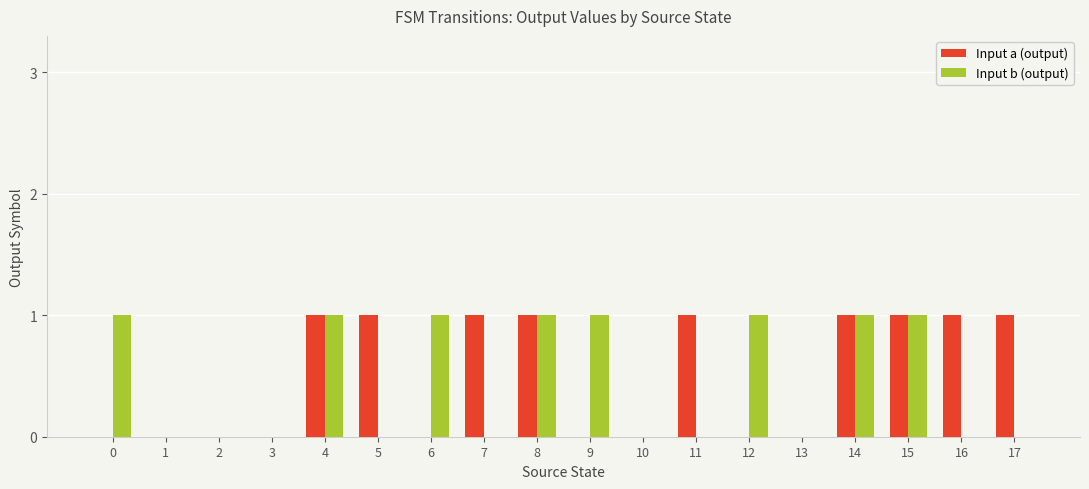

The value of Input b (output) at 3 is -1. True or false?

False